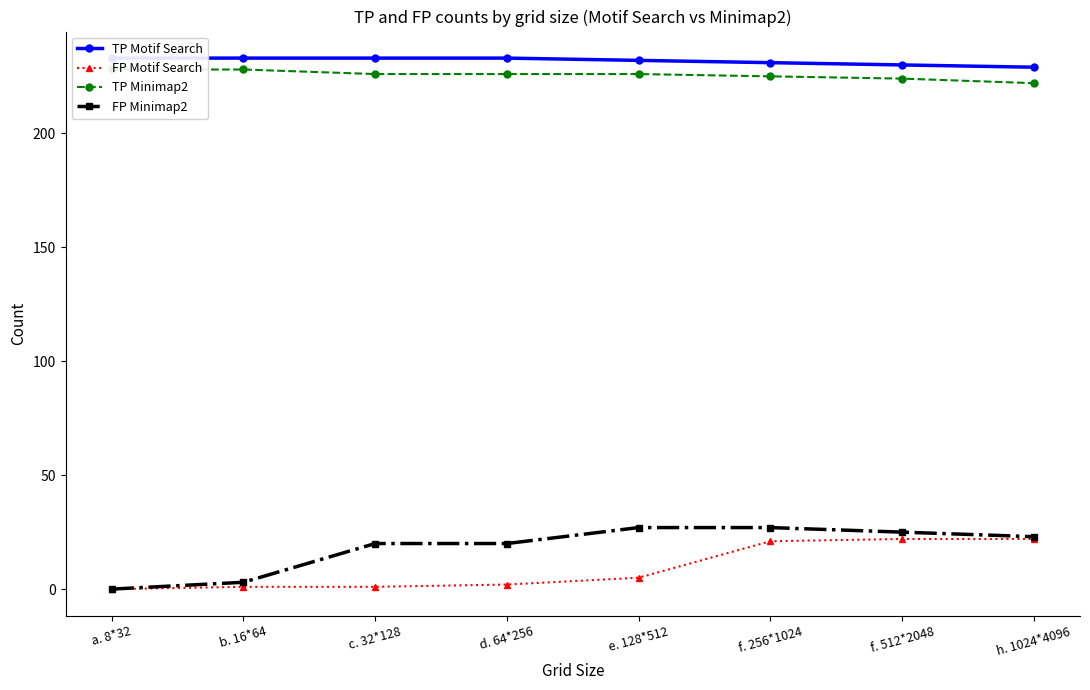

Which series changed the most between e. 128*512 and f. 256*1024?

FP Motif Search